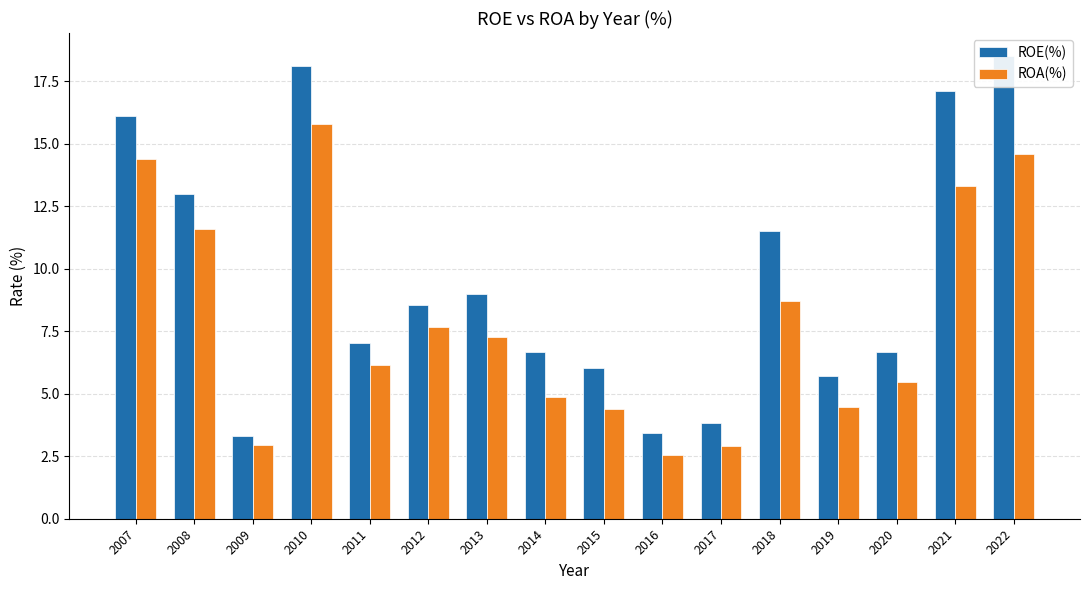

What is the sum of all ROE(%) values?

154.5